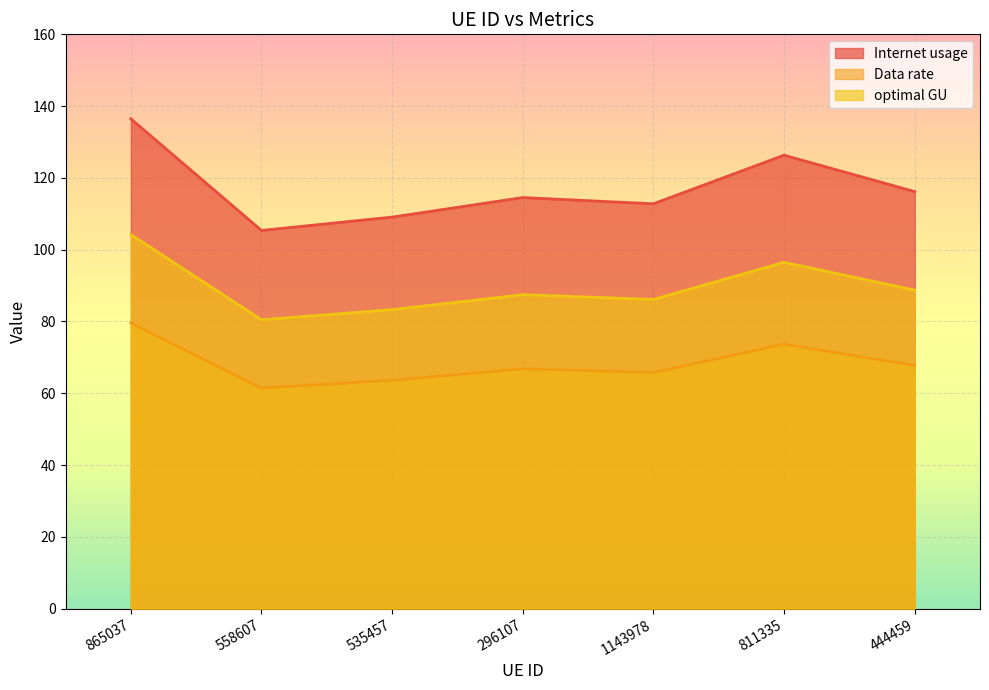

List the series in order of their peak value, highest first.

Internet usage, optimal GU, Data rate